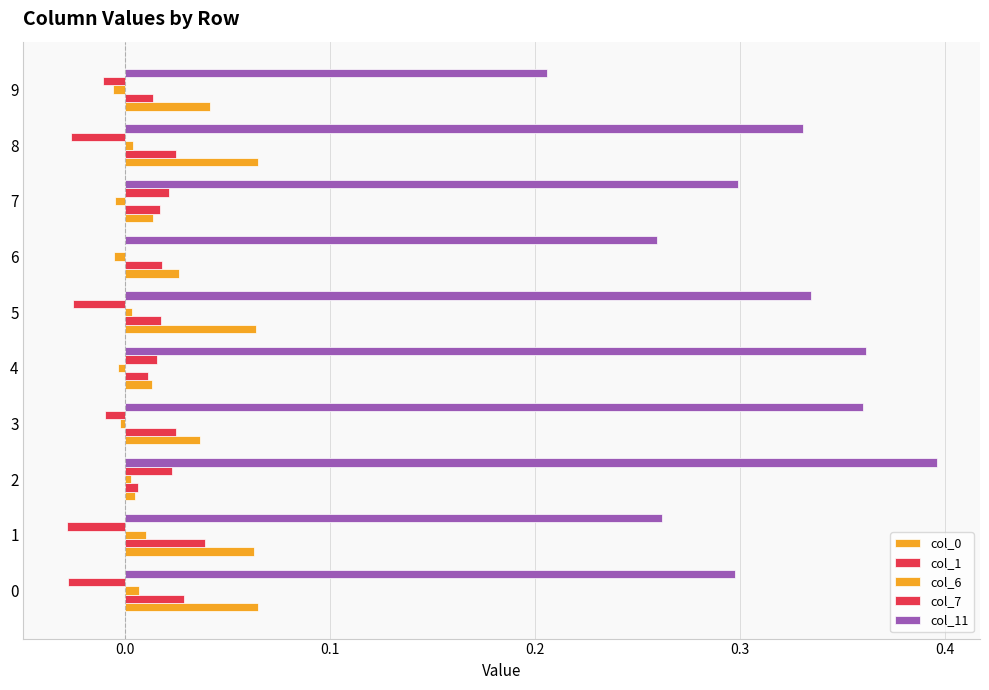

Rank the series by their maximum value, from lowest to highest.

col_6, col_7, col_1, col_0, col_11